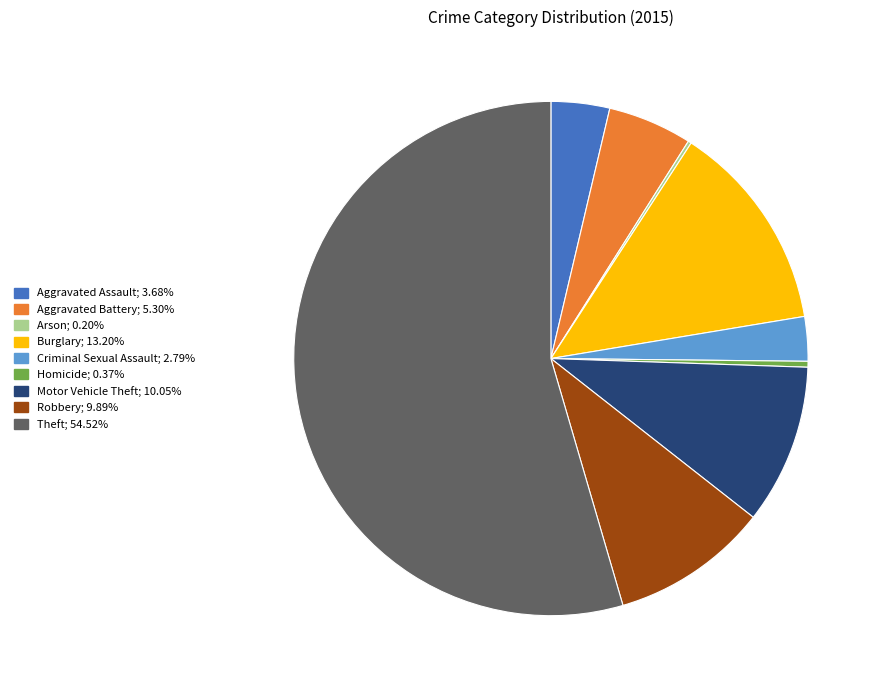

Combined, do Motor Vehicle Theft and Robbery account for over 50%?

No